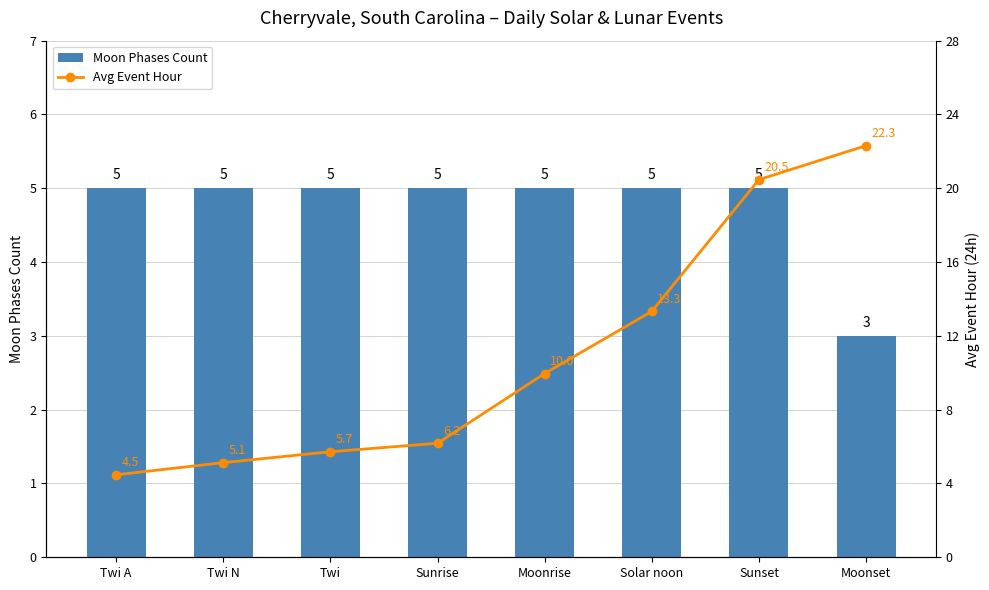

What is the minimum value for Moon Phases Count?

3